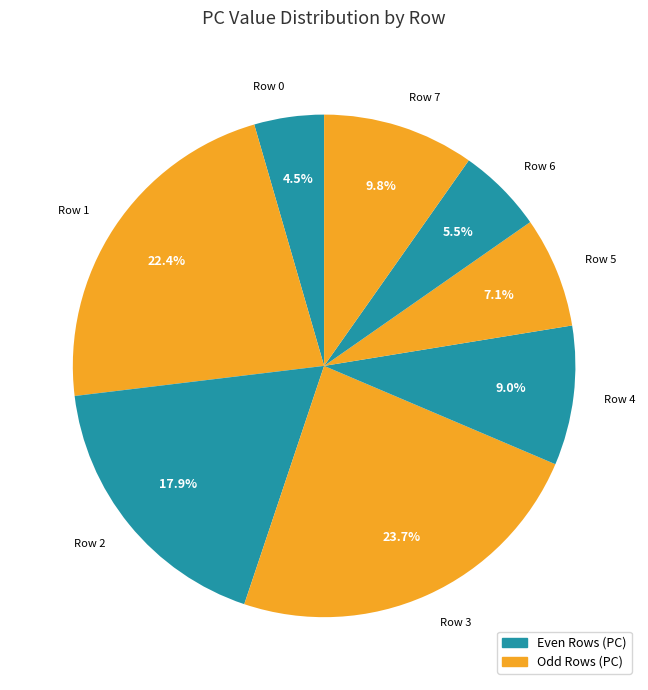

Is there any slice that represents more than half of the pie?

No